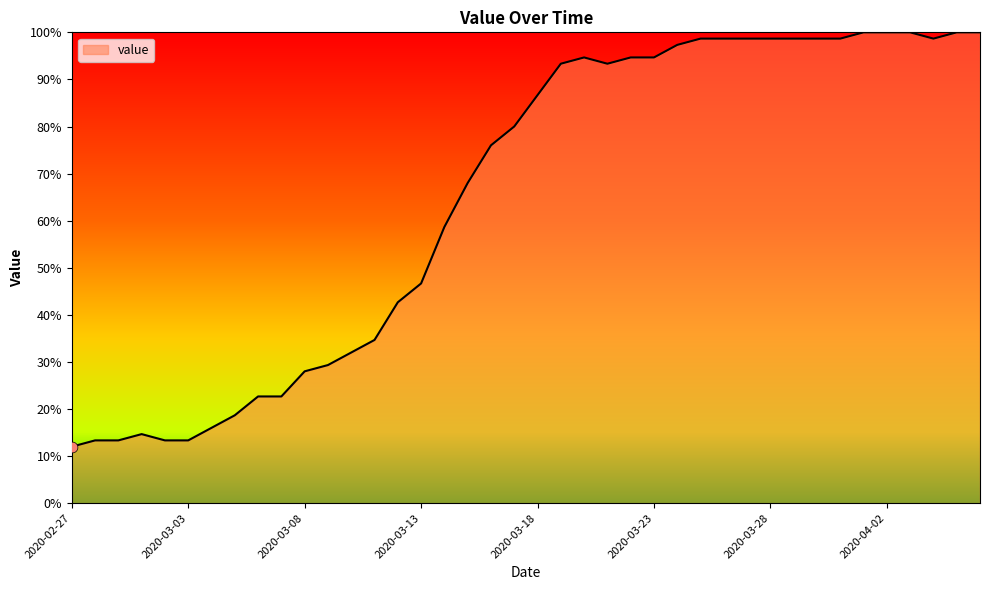

What is the difference between the maximum and minimum values?

88.0